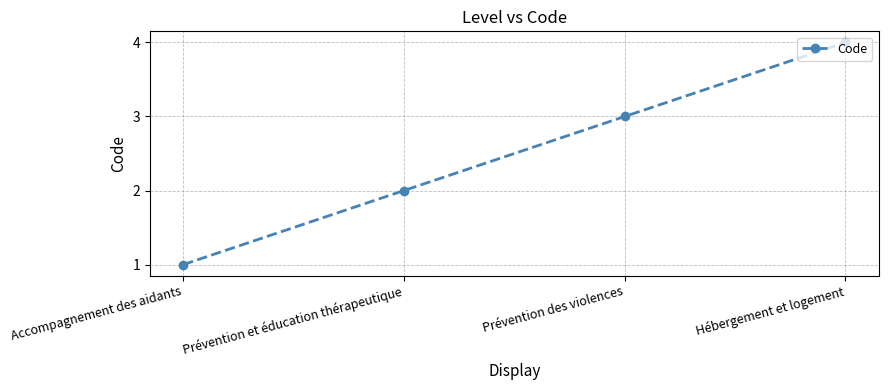

Reading right to left, list all the values displayed in this chart.

Hébergement et logement=4	Prévention des violences=3	Prévention et éducation thérapeutique=2	Accompagnement des aidants=1